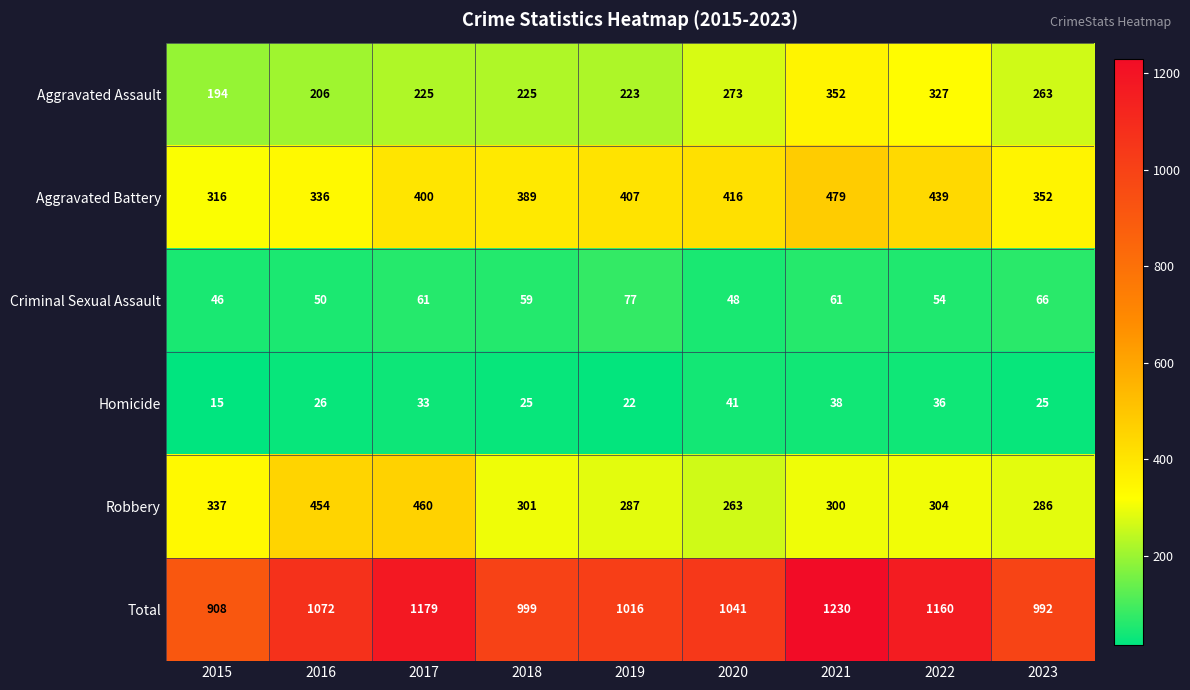

True or false: Total has a value of 1243 at 2015.

False